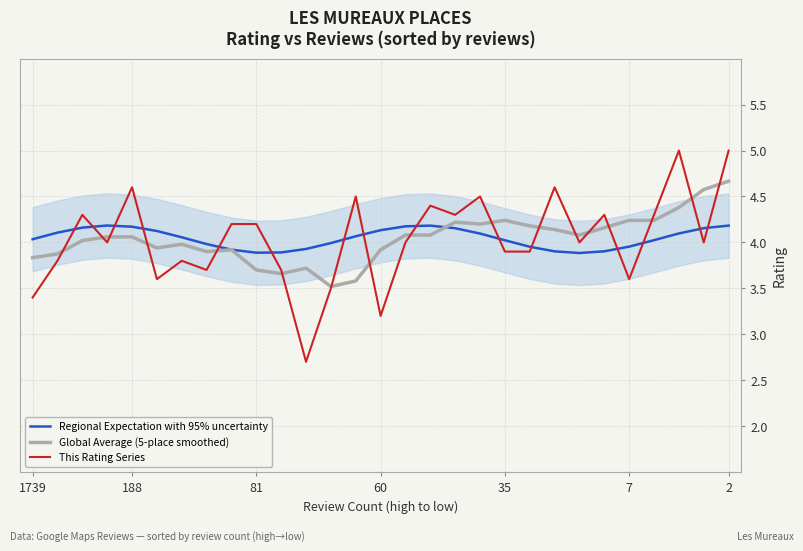

How many lines are shown in the chart?

3